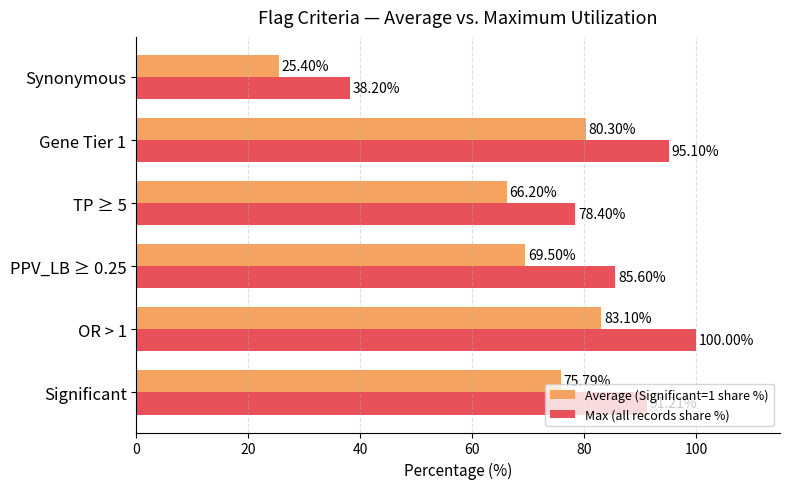

Rank the series by their average value, from lowest to highest.

Average (Significant=1 share %), Max (all records share %)